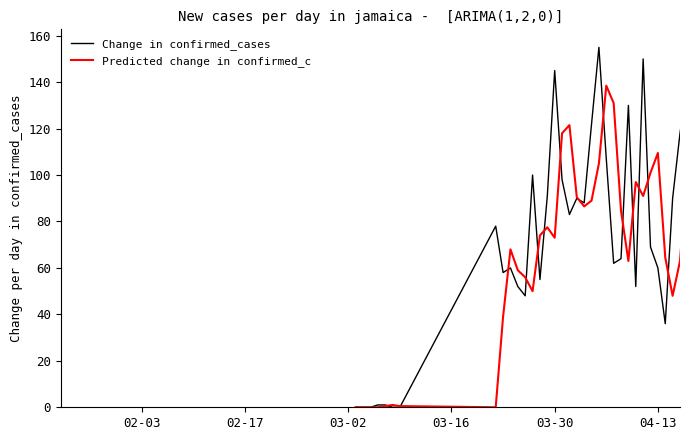

Which series has the largest total across all categories?

Change in confirmed_cases